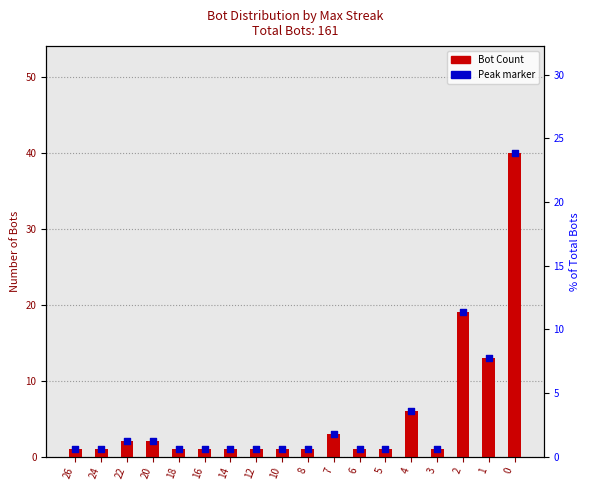

Which series has the largest Y range (max minus min)?

Bot Count